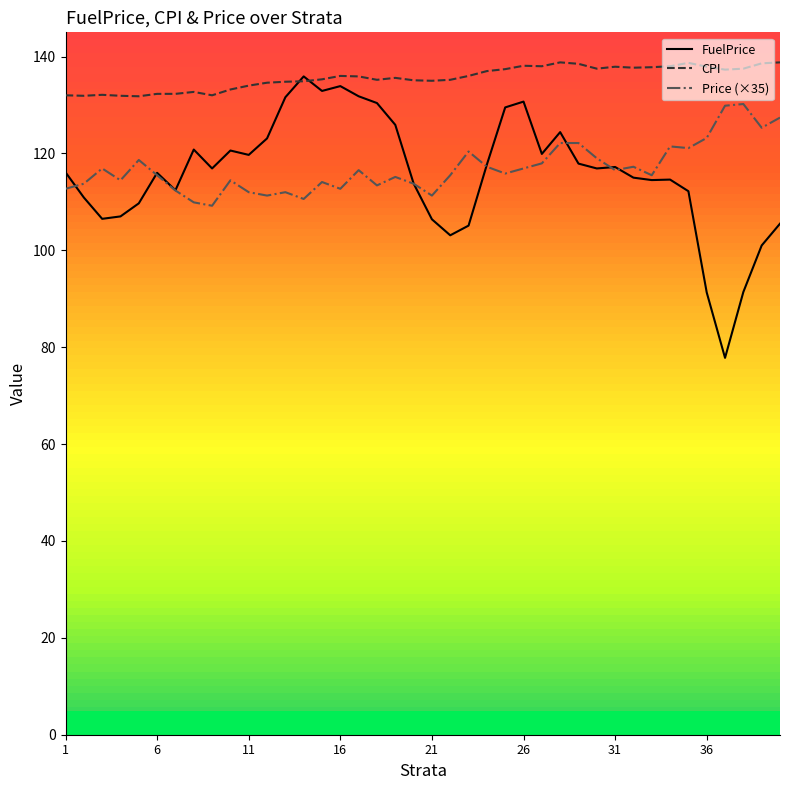

True or false: Price (×35) and CPI intersect in this chart.

False